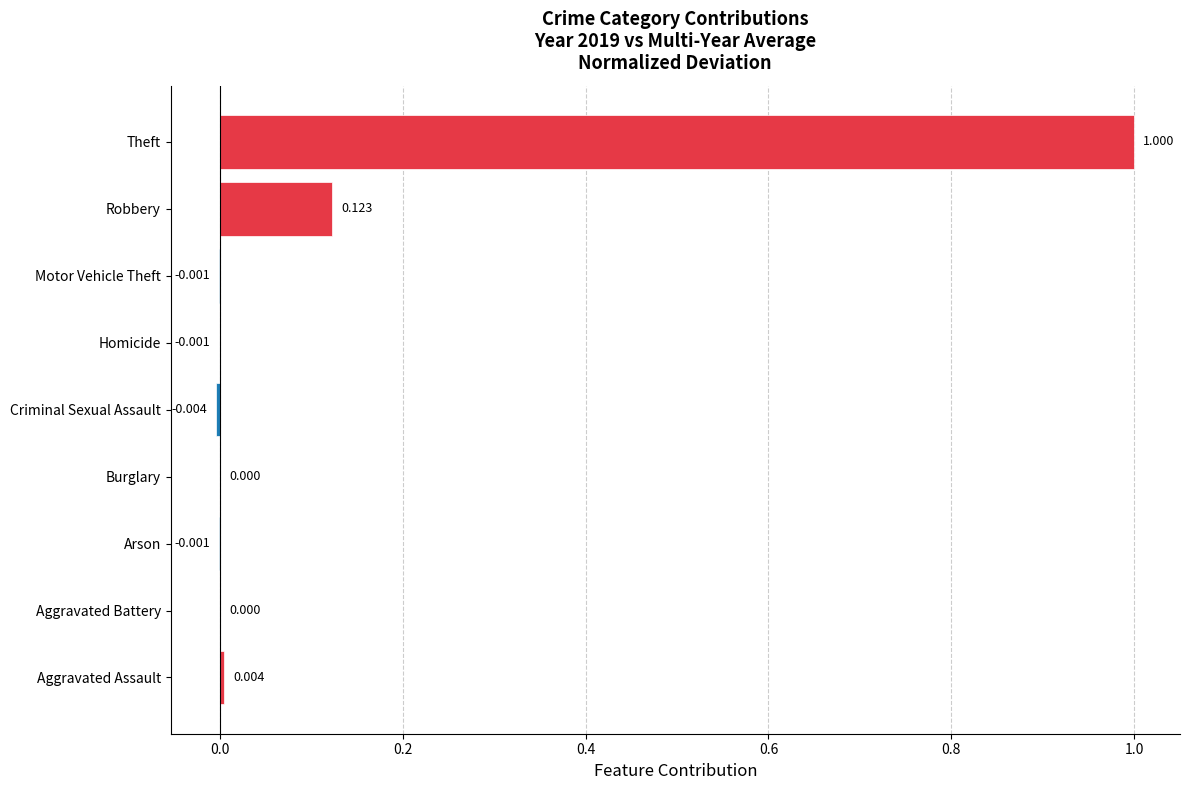

At which category does the chart reach its peak across all series?

Theft